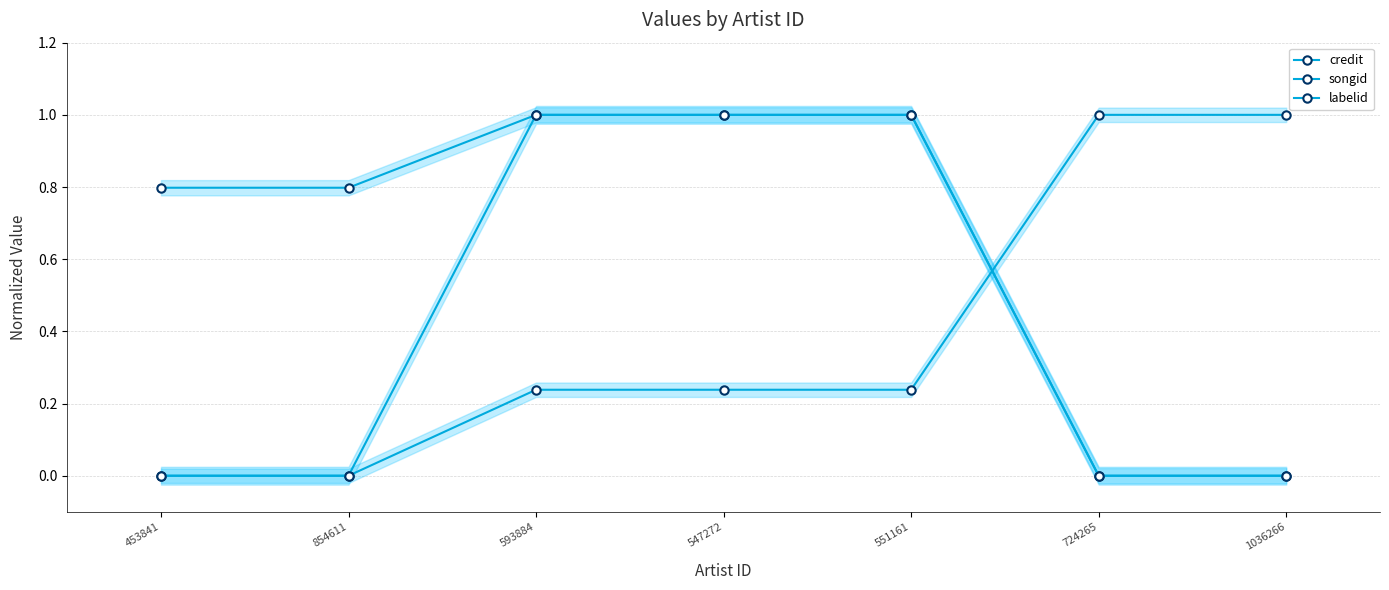

The value of credit at 551161 is 0.3. True or false?

False